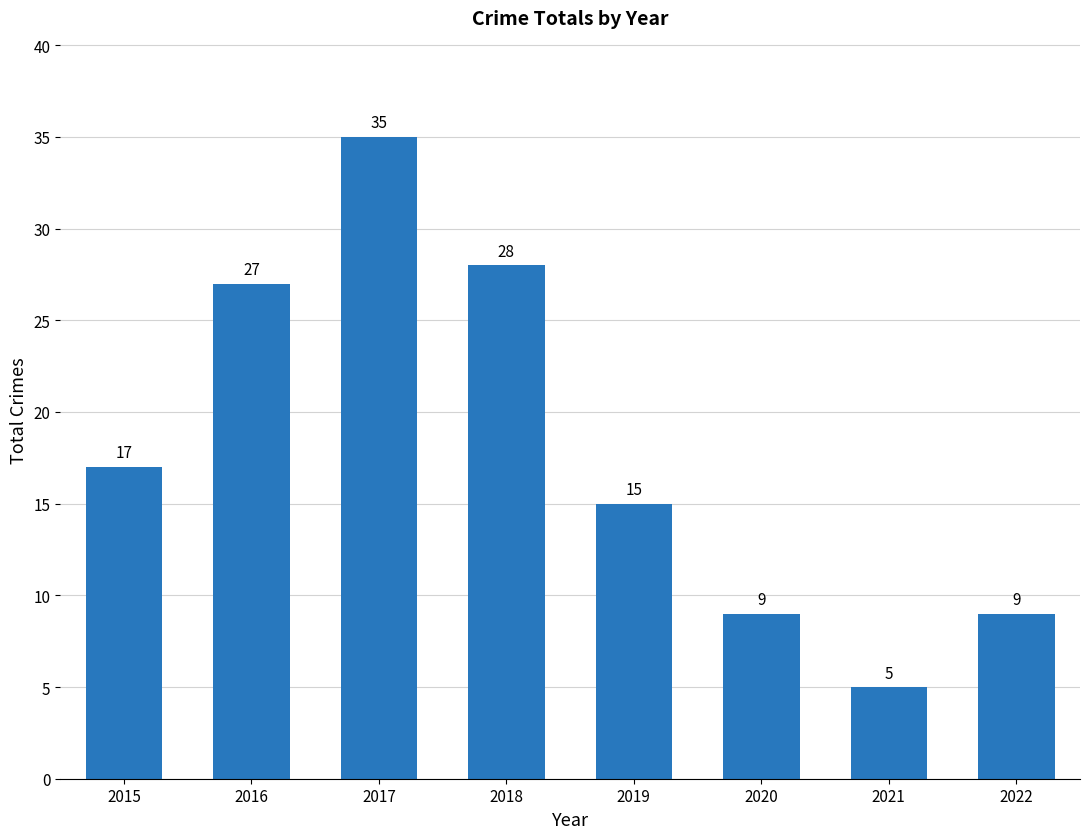

What is the difference between the maximum and second lowest values?

26